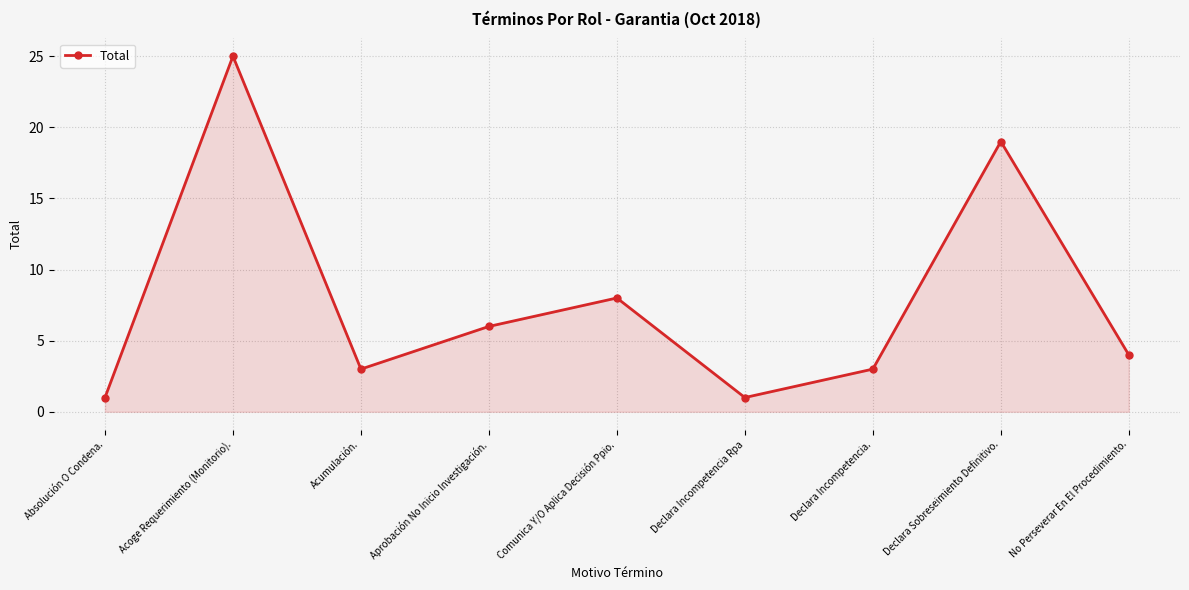

What is the change in value from Acumulación. to Aprobación No Inicio Investigación.?

+3